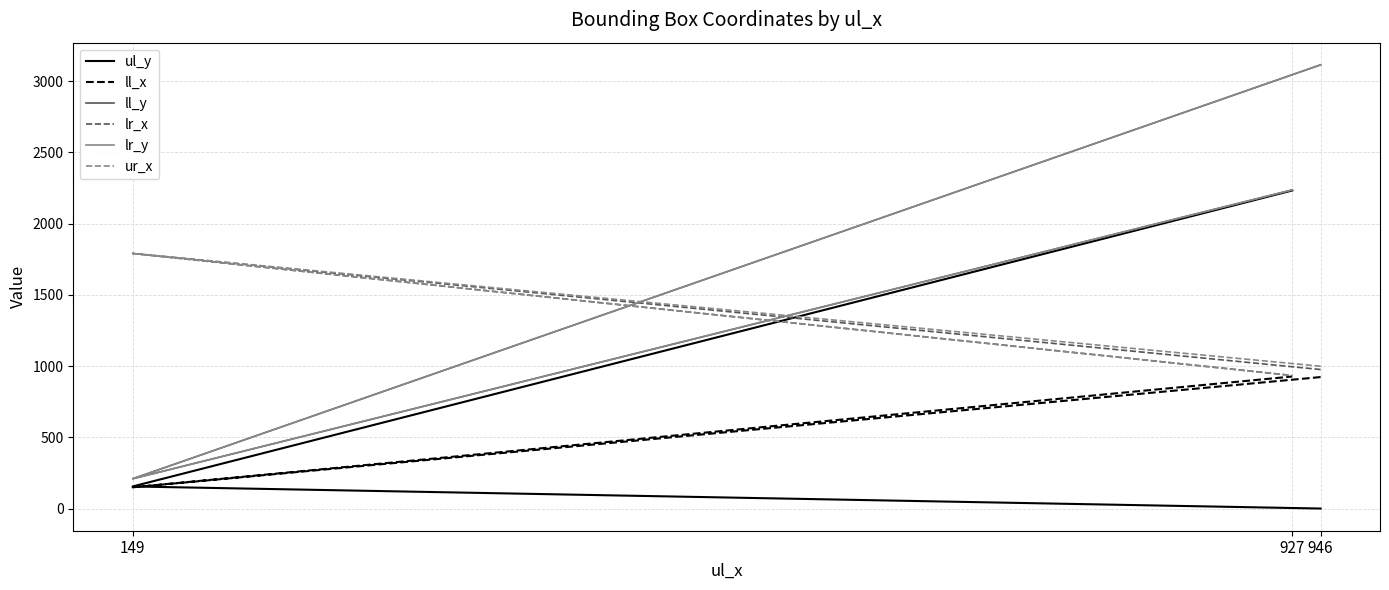

What is the sum of all ll_x values?

1999